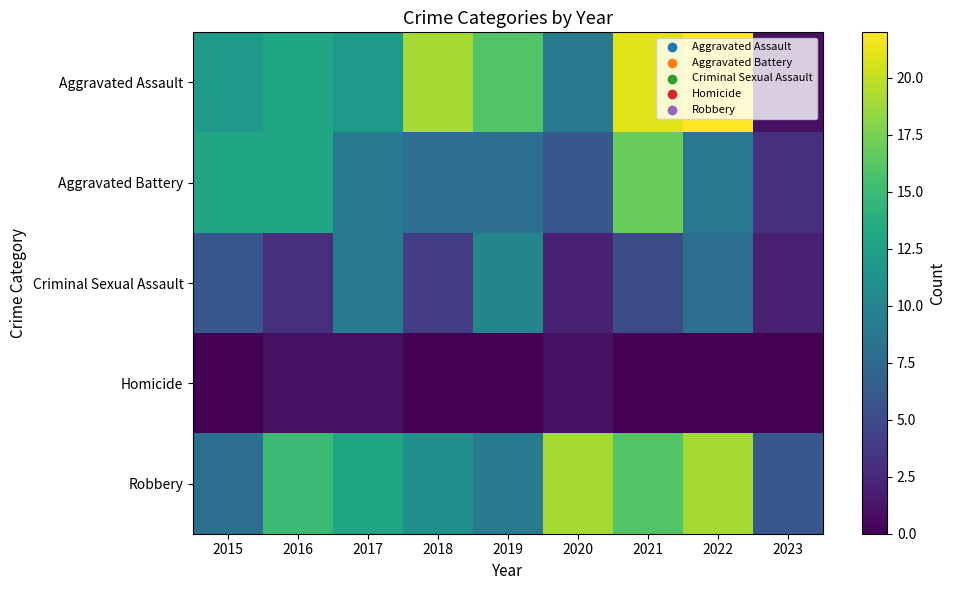

Between 2018 and 2021, which is larger?

2021